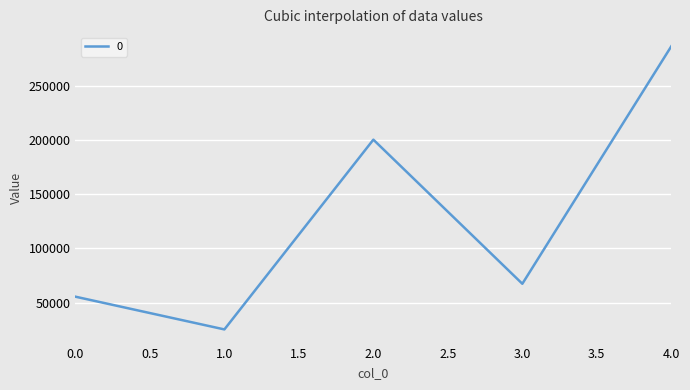

Where does the data first go above 67418?

2.0